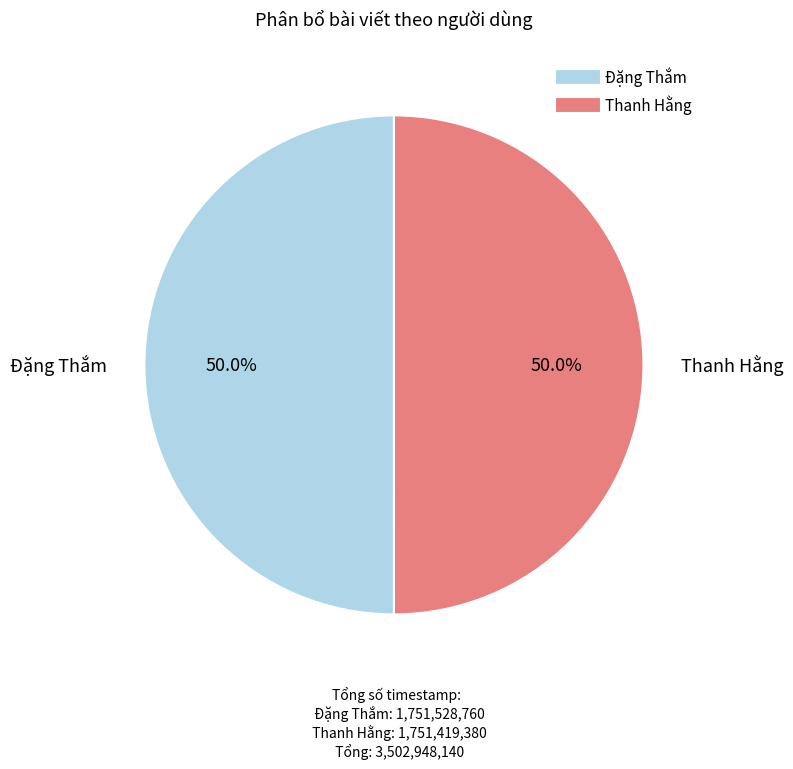

To the nearest percent, what is the average slice percentage?

50%